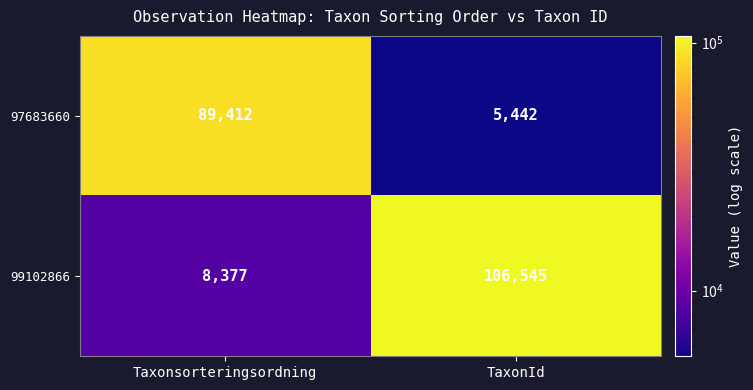

Reading left to right, what are all the values shown in this chart?

97683660: Taxonsorteringsordning=89412	TaxonId=5442
99102866: Taxonsorteringsordning=8377	TaxonId=106545